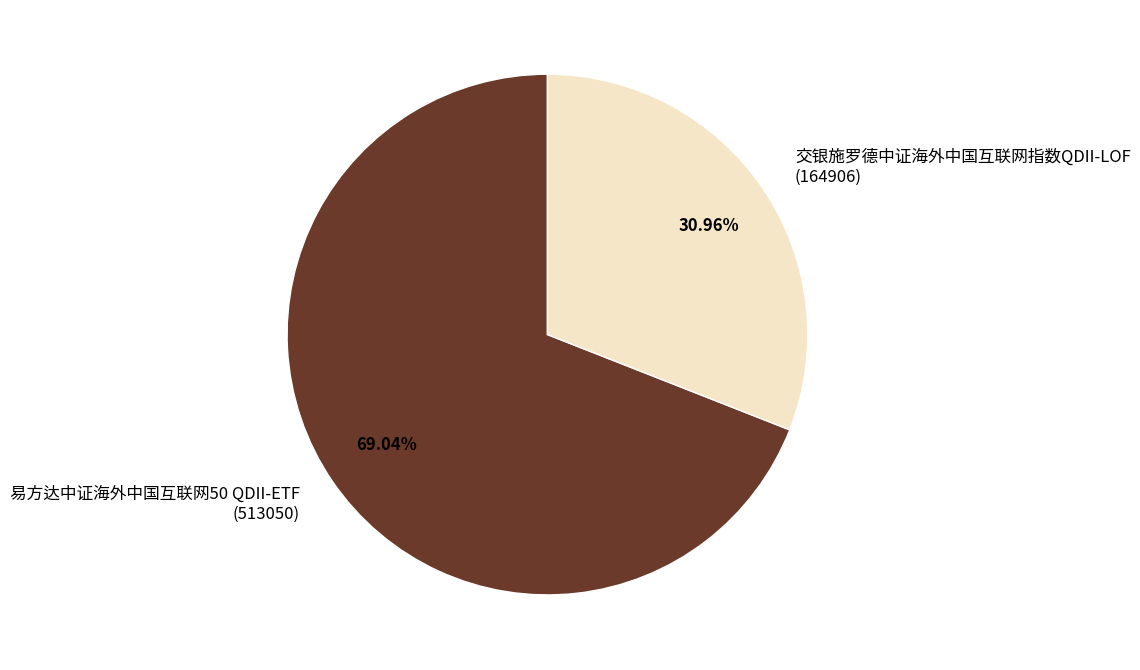

Approximately how many times larger is the value at 交银施罗德中证海外中国互联网指数QDII-LOF (164906) compared to 易方达中证海外中国互联网50 QDII-ETF (513050)?

0.4